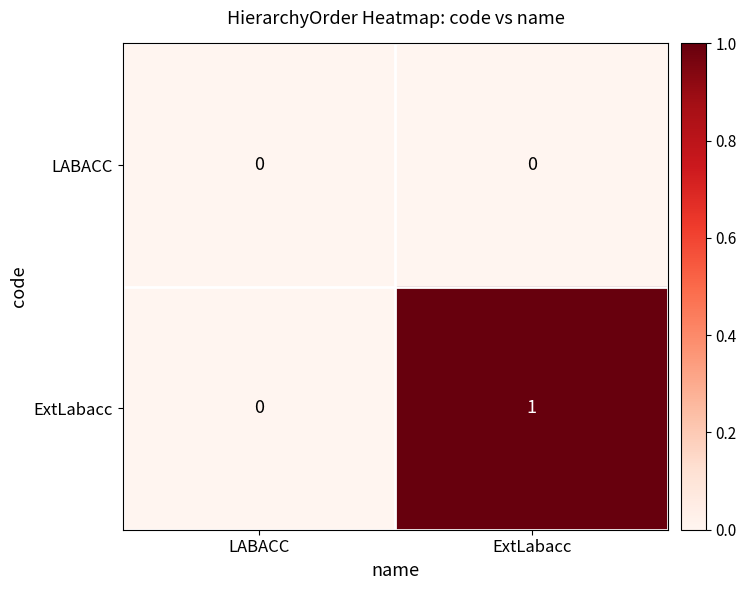

How many categories are shown in the chart?

2